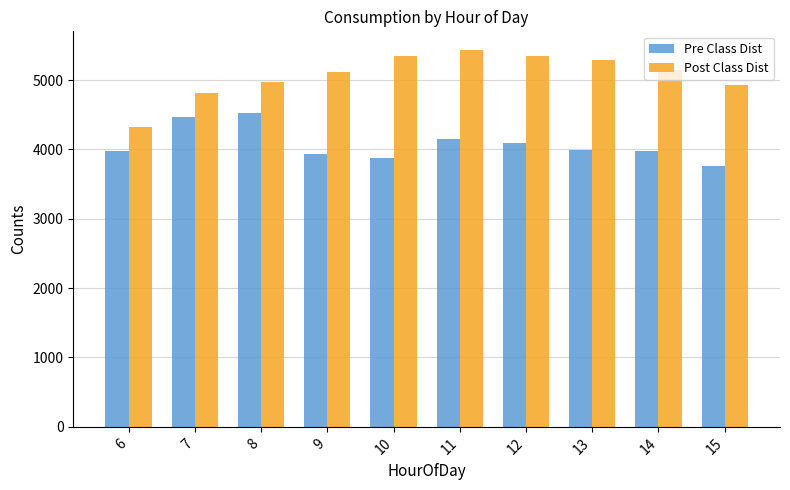

What is the greatest value displayed?

5430.7